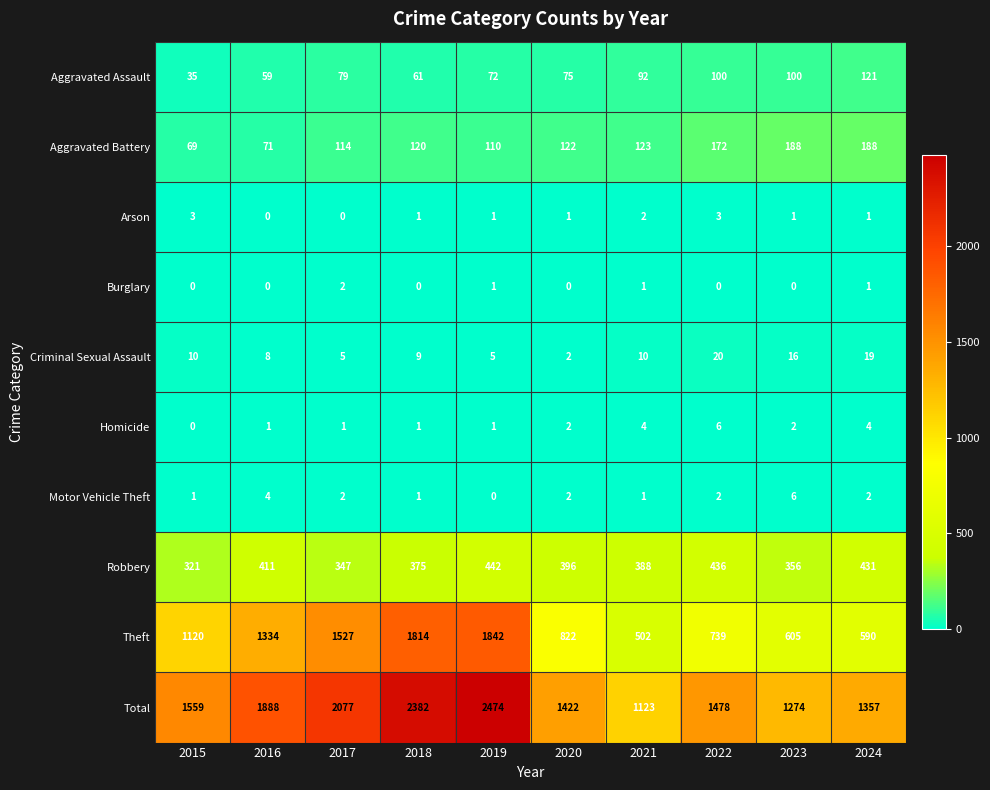

At which category does the chart reach its peak across all series?

2019